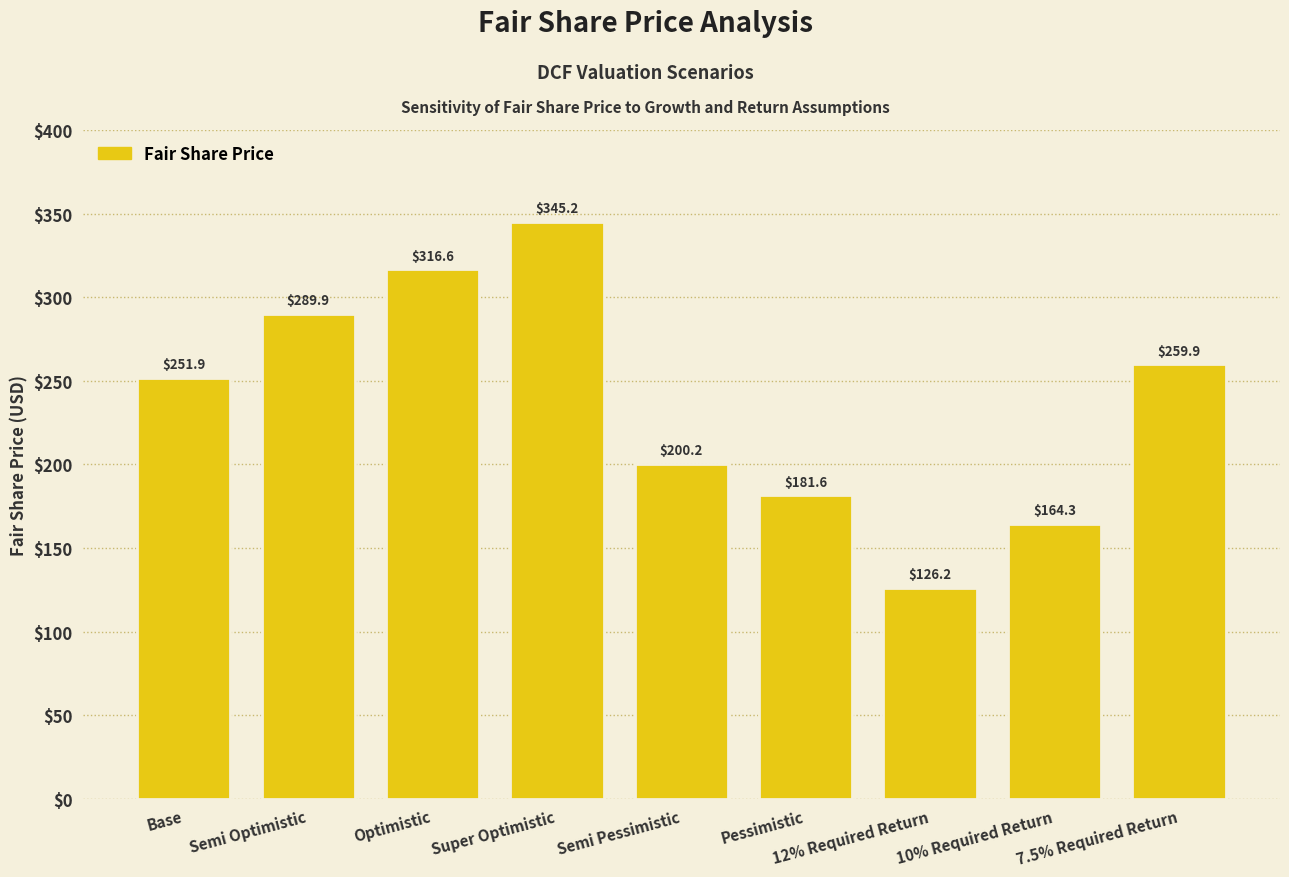

How many bars are there in total?

9